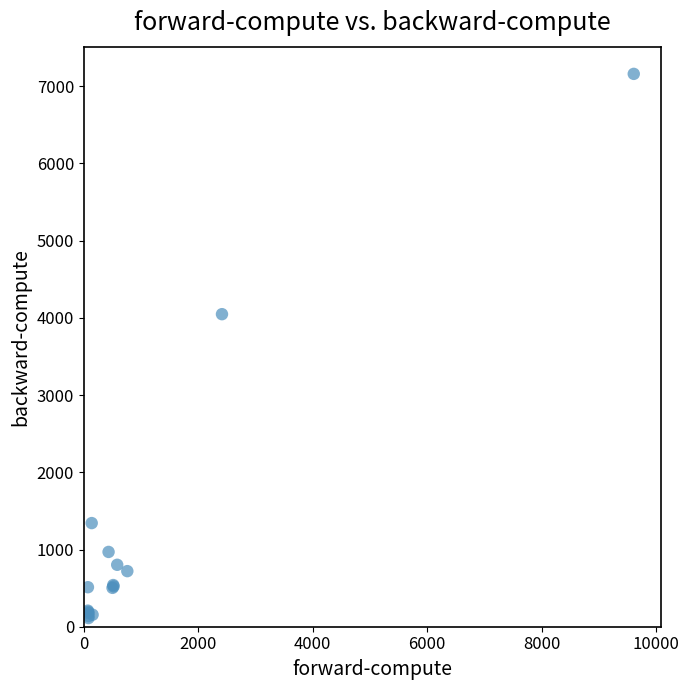

What Y value in the scatter plot is closest to 3635?

4047.4